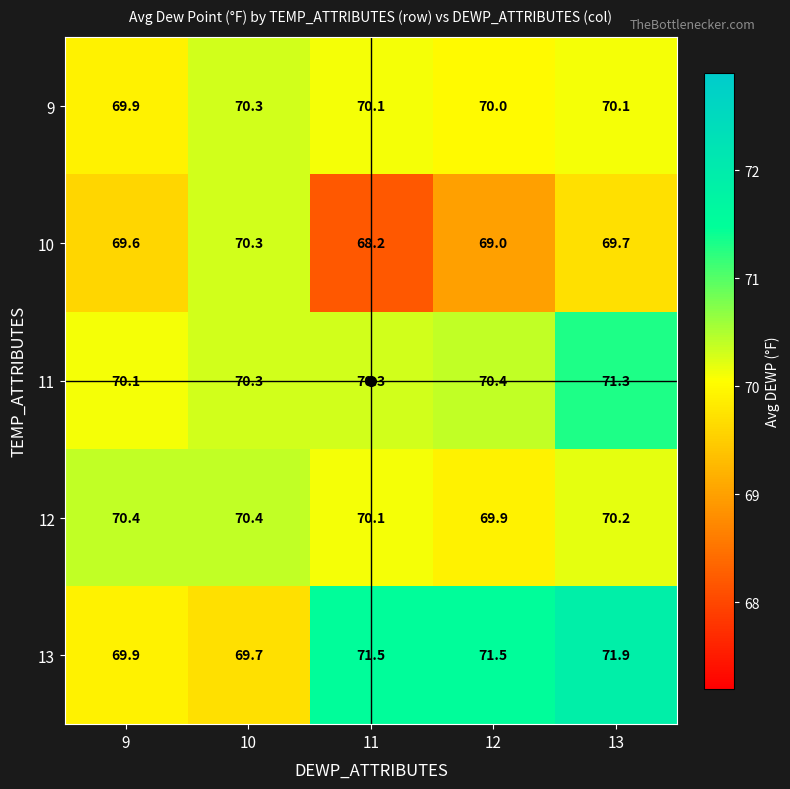

Is it true that 9 equals 32.6 at 9?

False